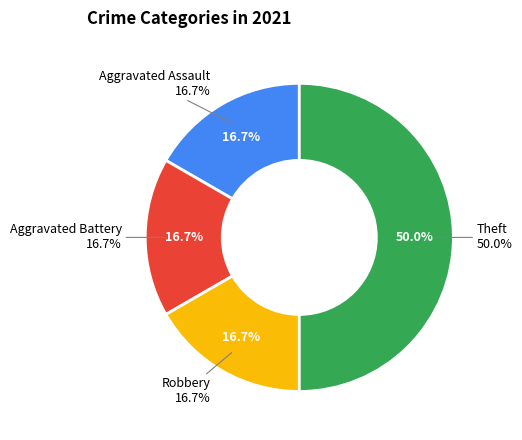

Is it true that Aggravated Assault is 25% of the pie?

False